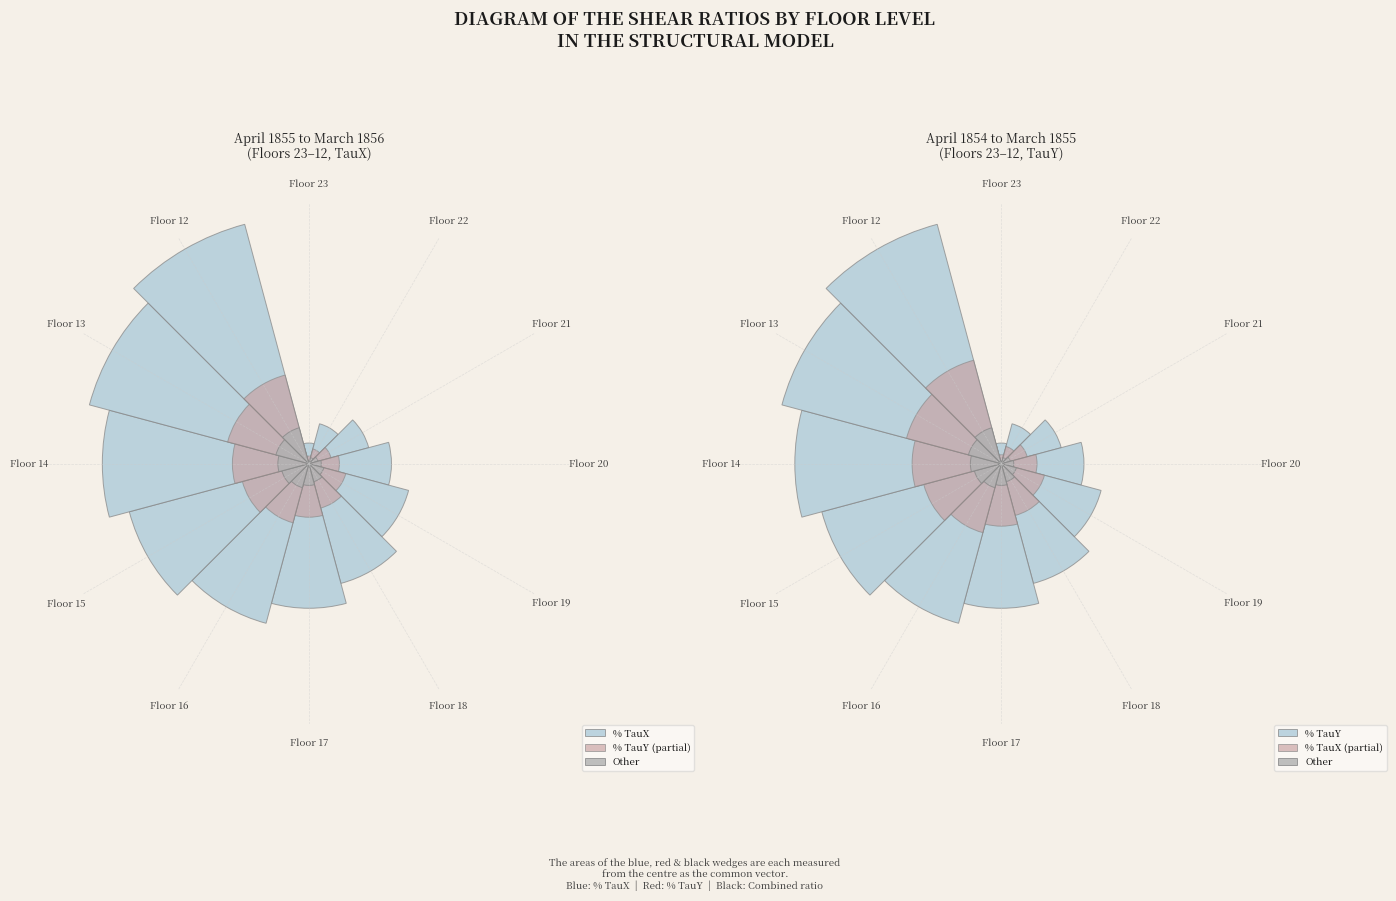

Which category has the biggest portion of the pie?

Floor 12